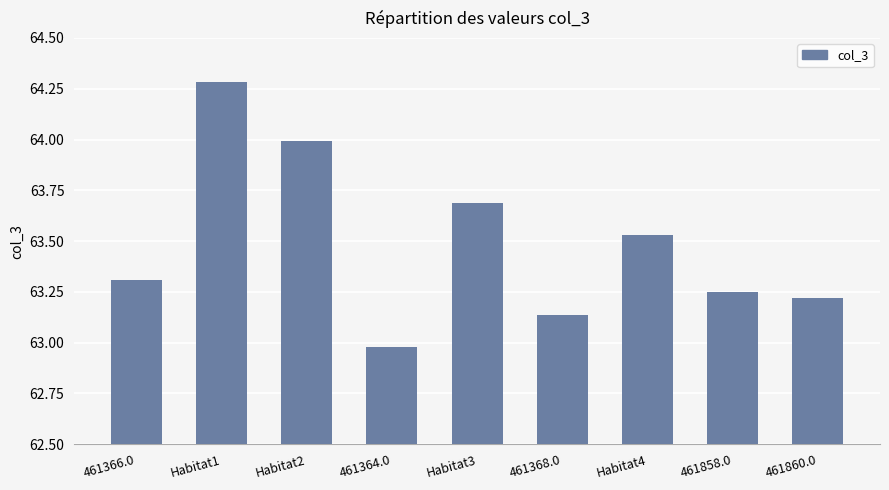

At which category does the chart reach its peak across all series?

Habitat1